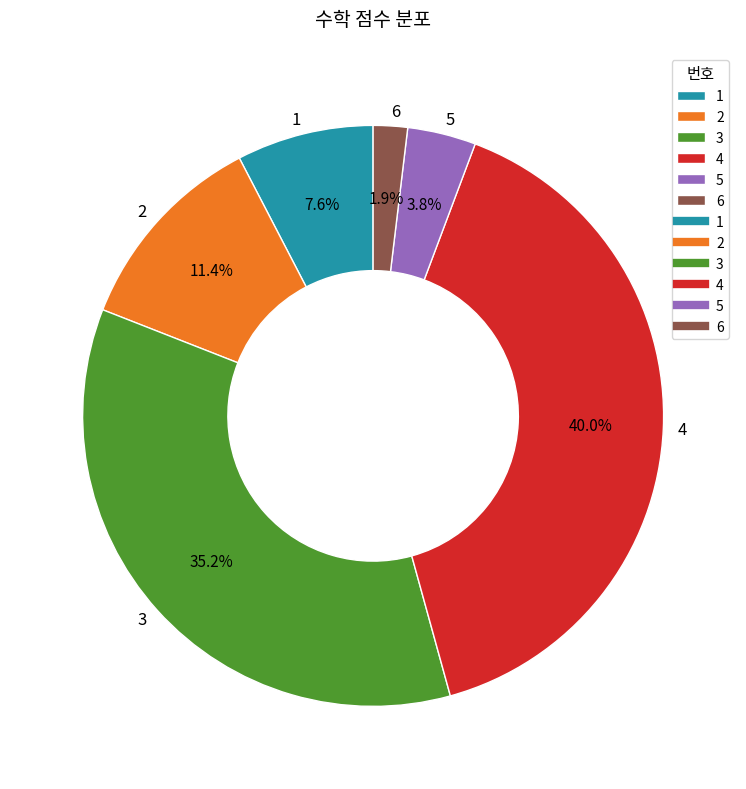

Count the number of slices in the pie.

6